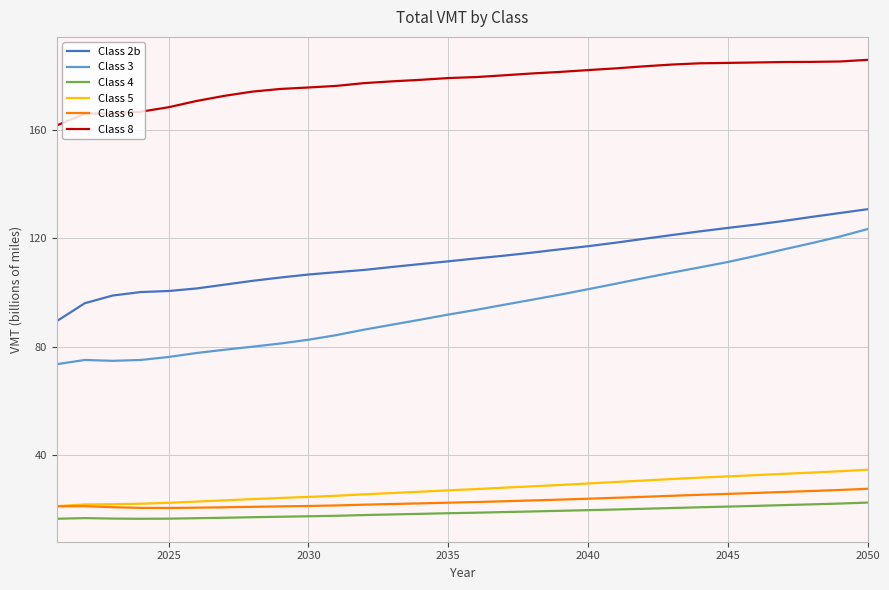

In Class 6, how many points are higher than both neighbors (excluding endpoints)?

1